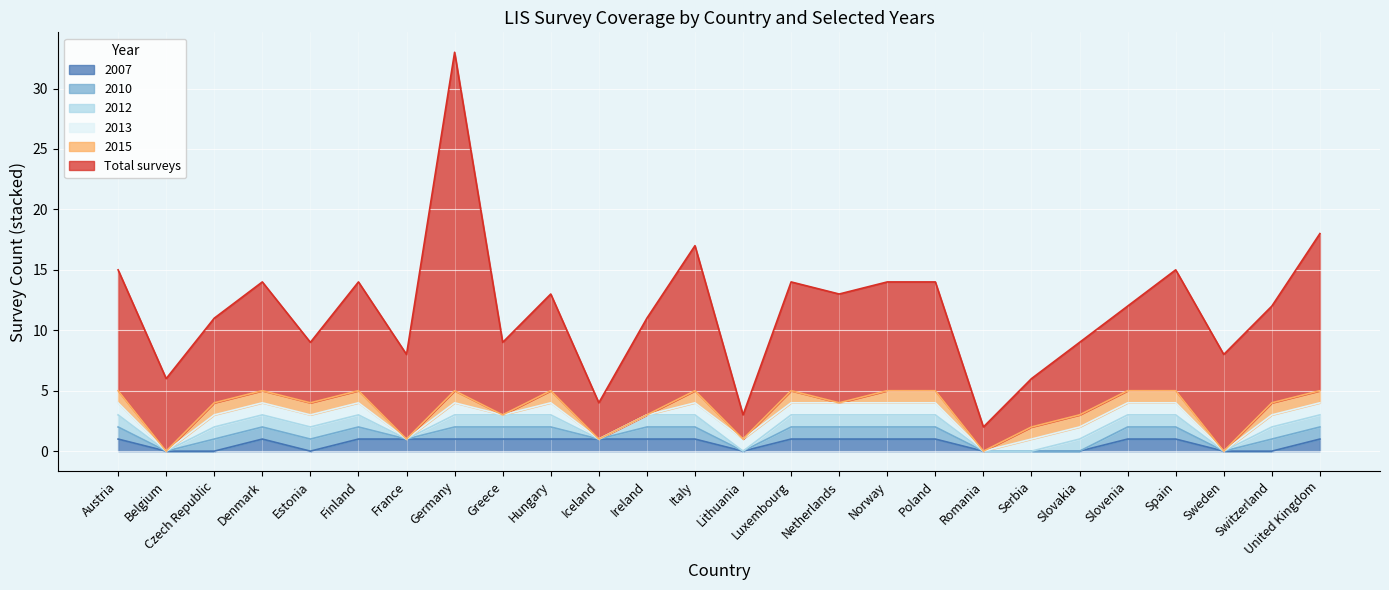

Reading right to left, transcribe all the data shown in this chart.

Total surveys: 13	8	8	10	7	6	4	2	9	9	9	9	2	12	8	3	8	6	28	7	9	5	9	7	6	10
2015: 1	1	0	1	1	1	1	0	1	1	0	1	0	1	0	0	1	0	1	0	1	1	1	1	0	1
2012: 1	1	0	1	1	1	0	0	1	1	1	1	0	1	1	0	1	1	1	0	1	1	1	1	0	1
2010: 1	1	0	1	1	0	0	0	1	1	1	1	0	1	1	0	1	1	1	0	1	1	1	1	0	1
2013: 1	1	0	1	1	1	1	0	1	1	1	1	1	1	0	0	1	0	1	0	1	1	1	1	0	1
2007: 1	0	0	1	1	0	0	0	1	1	1	1	0	1	1	1	1	1	1	1	1	0	1	0	0	1